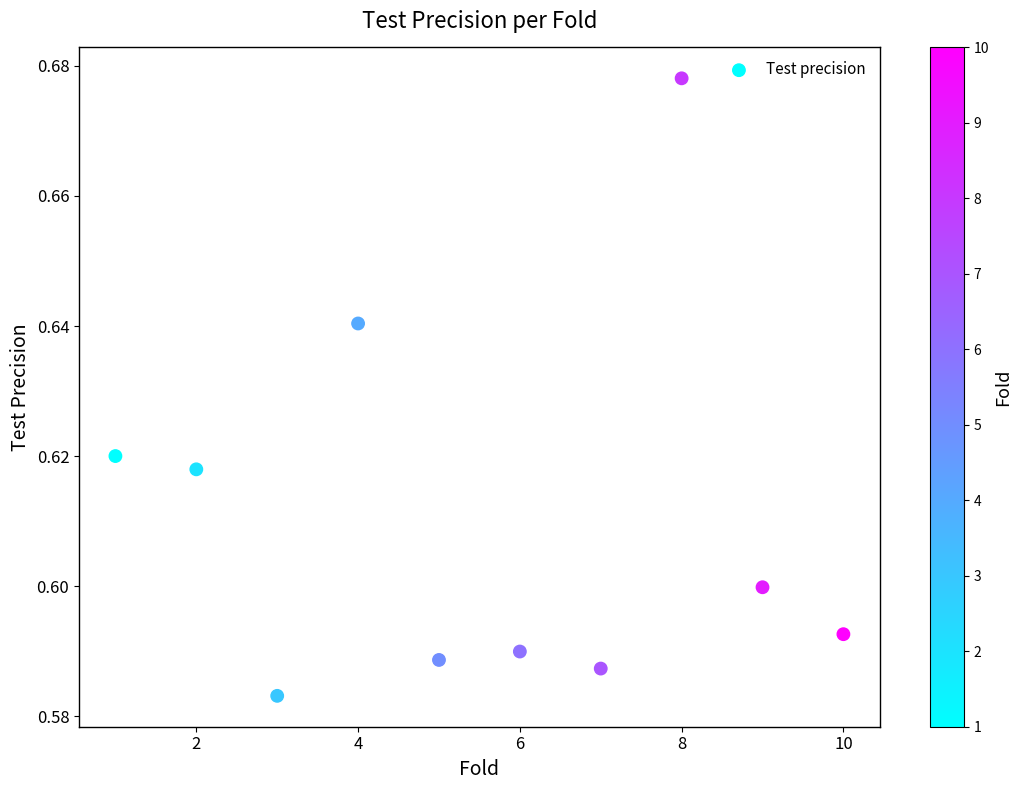

What is the range of X values (max minus min)?

9.0